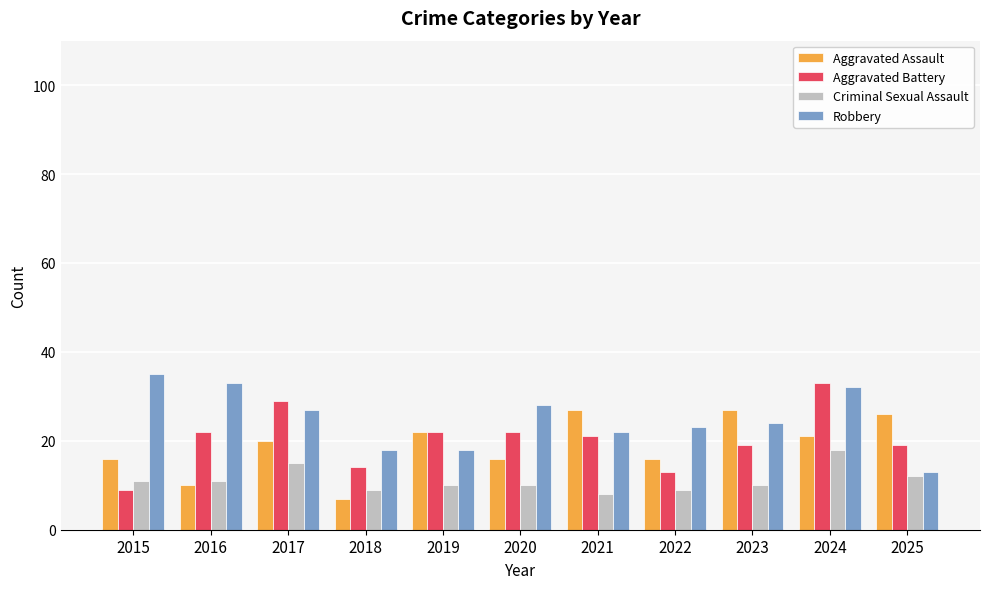

What is the total value across all series at 2020?

76